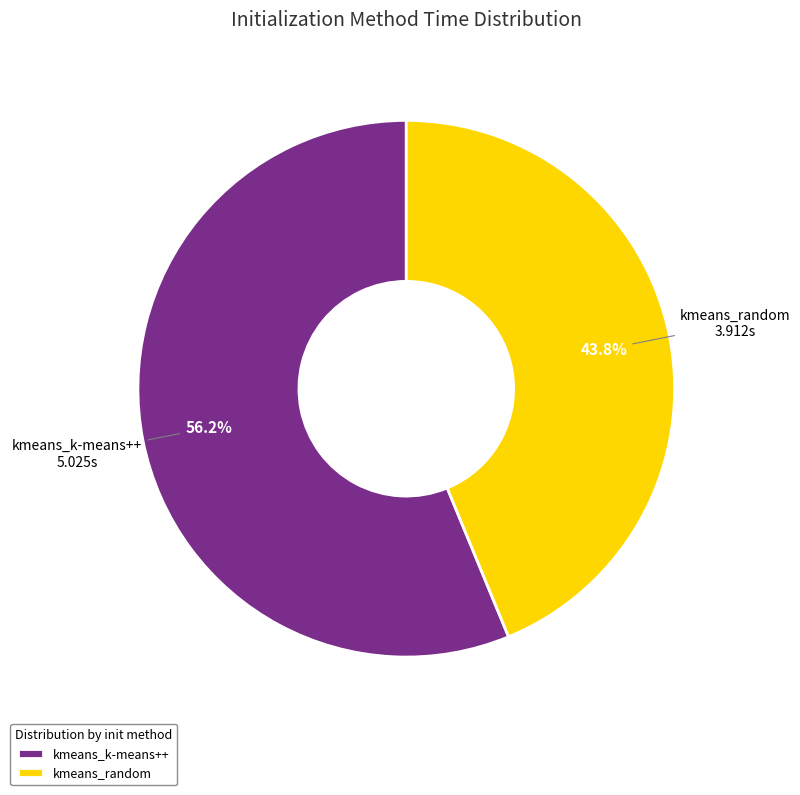

Which slice represents more than half of the pie?

kmeans_k-means++